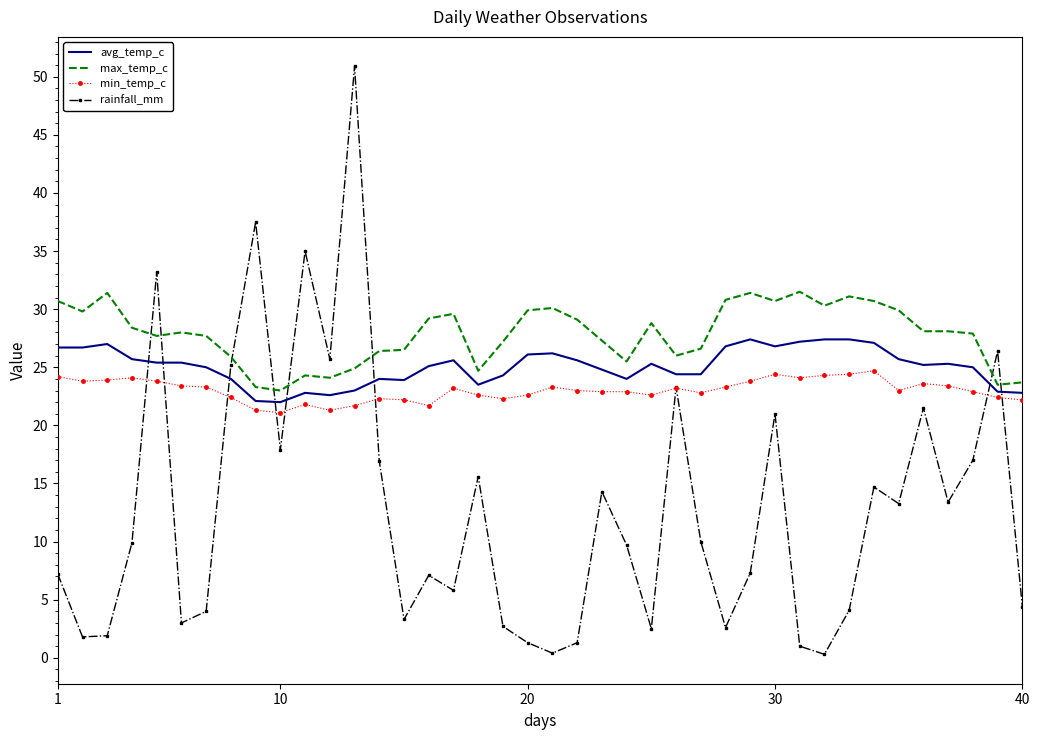

True or false: avg_temp_c has more than 1 points higher than both neighbors.

True